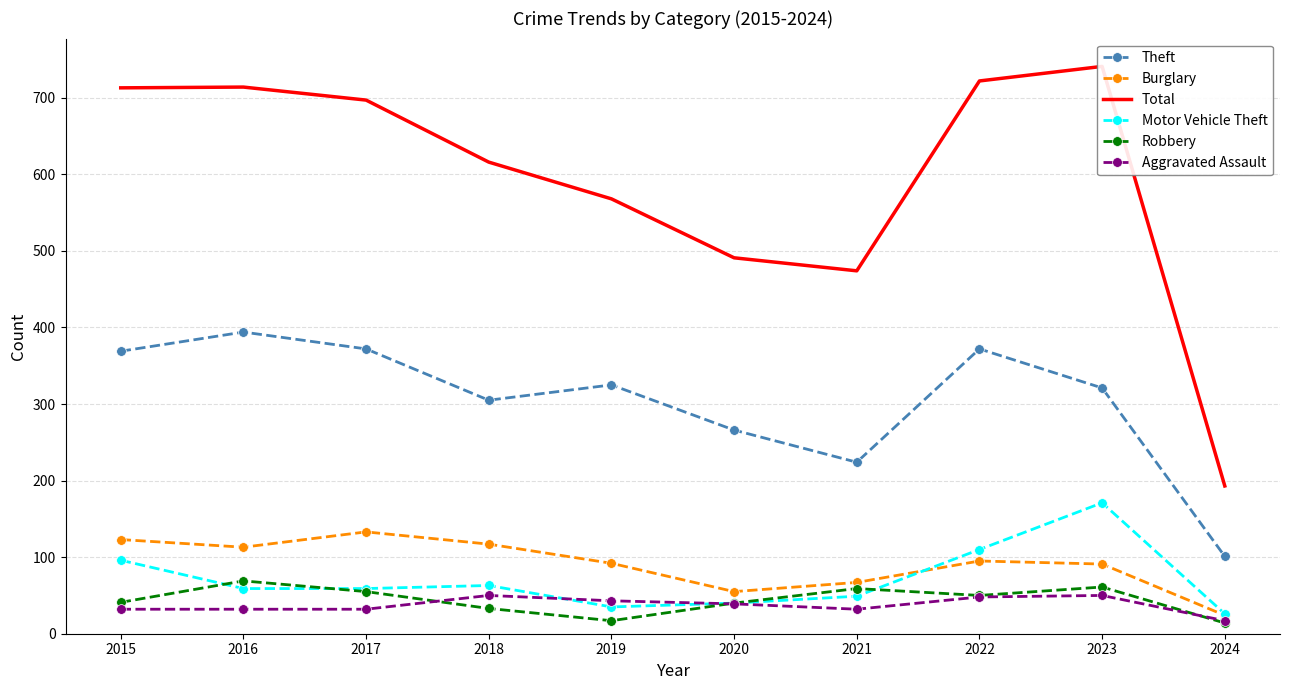

Reading left to right, list all the values displayed in this chart.

Theft: 2015=369	2016=394	2017=372	2018=305	2019=325	2020=266	2021=224	2022=372	2023=321	2024=101
Burglary: 2015=123	2016=113	2017=133	2018=117	2019=92	2020=55	2021=67	2022=95	2023=91	2024=24
Total: 2015=713	2016=714	2017=697	2018=616	2019=568	2020=491	2021=474	2022=722	2023=741	2024=193
Motor Vehicle Theft: 2015=96	2016=59	2017=59	2018=63	2019=35	2020=40	2021=49	2022=110	2023=171	2024=26
Robbery: 2015=41	2016=69	2017=55	2018=33	2019=17	2020=40	2021=59	2022=50	2023=61	2024=14
Aggravated Assault: 2015=32	2016=32	2017=32	2018=50	2019=43	2020=39	2021=32	2022=48	2023=50	2024=17